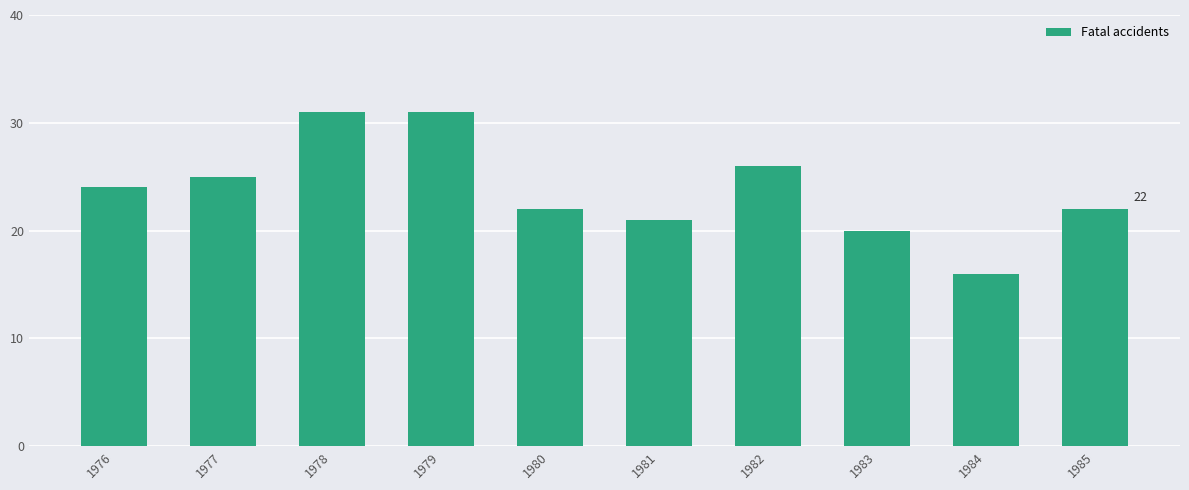

Approximately how many times larger is the value at 1984 compared to 1978?

0.5